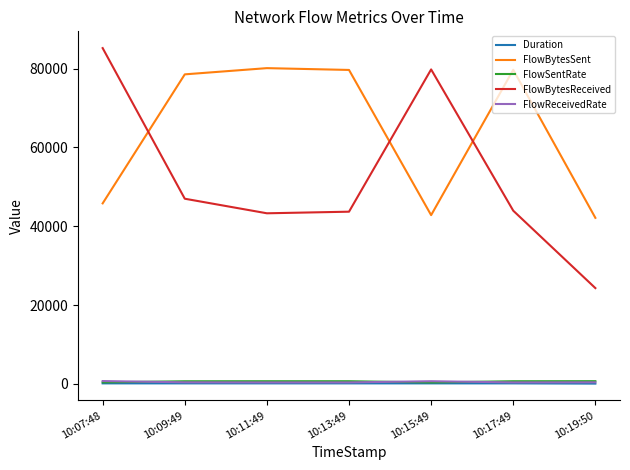

The FlowBytesReceived series shows 78196.2 at 10:17:49. True or false?

False